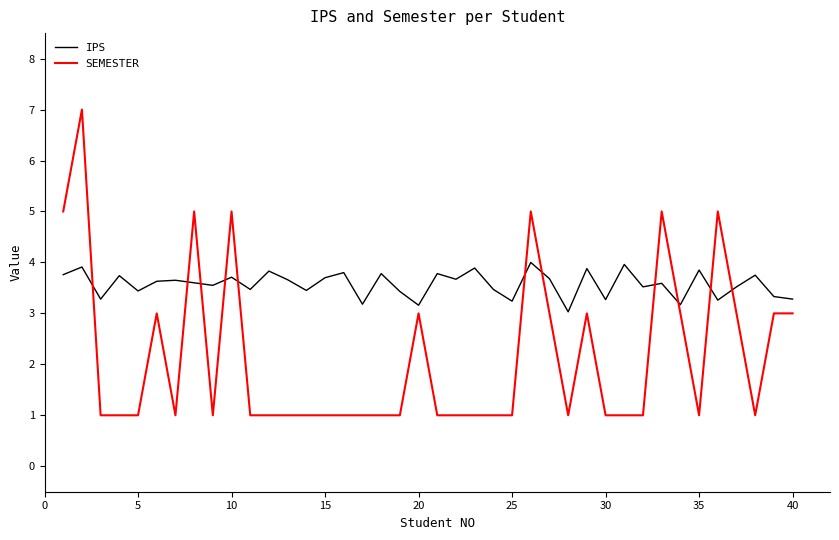

List the series in order of their peak value, lowest first.

IPS, SEMESTER